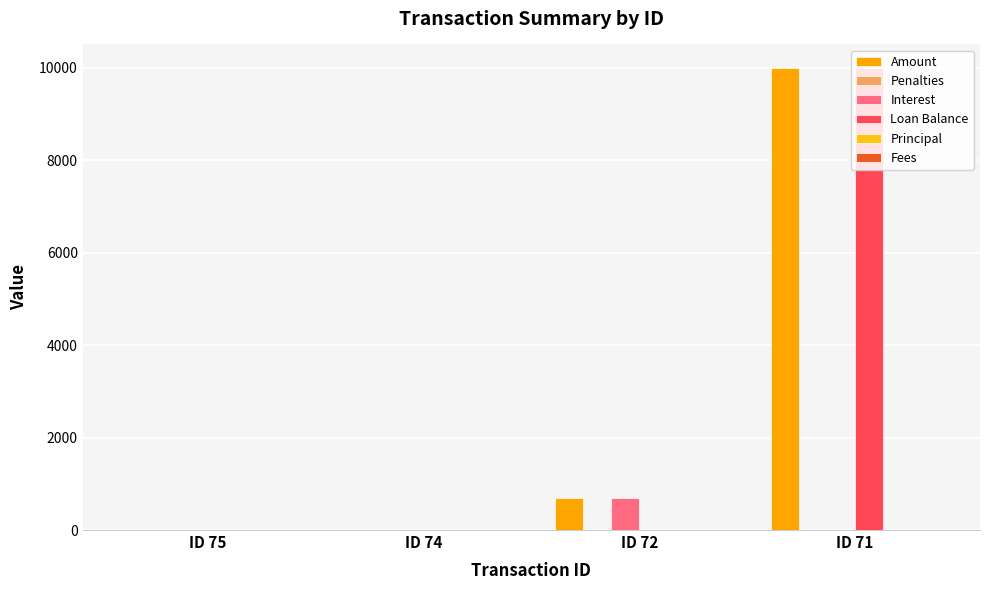

What is the total value across all series at ID 71?

20000.0